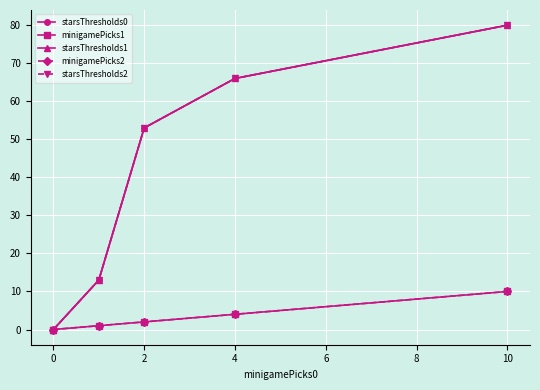

Which series has the largest total across all categories?

starsThresholds0